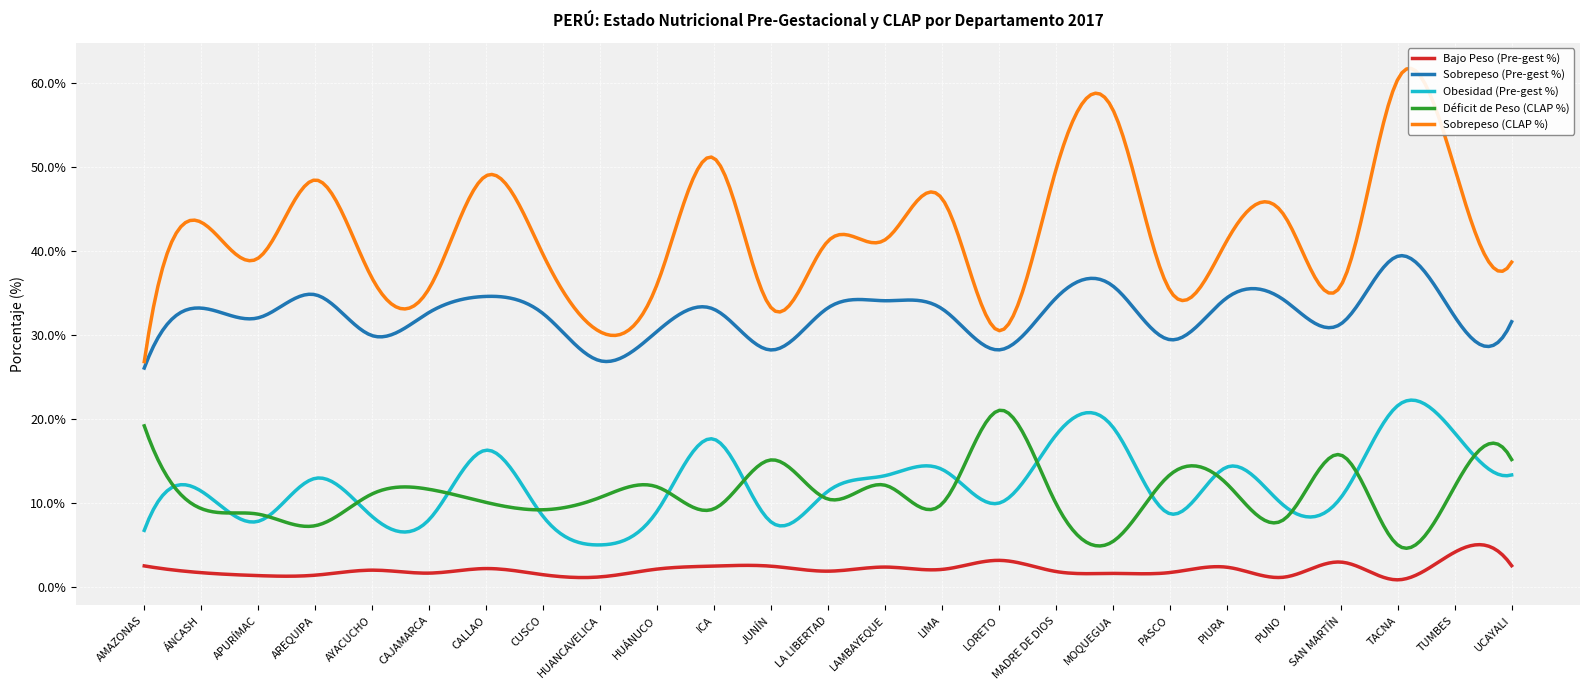

The value of Sobrepeso (CLAP %) at UCAYALI is 38.7. True or false?

True